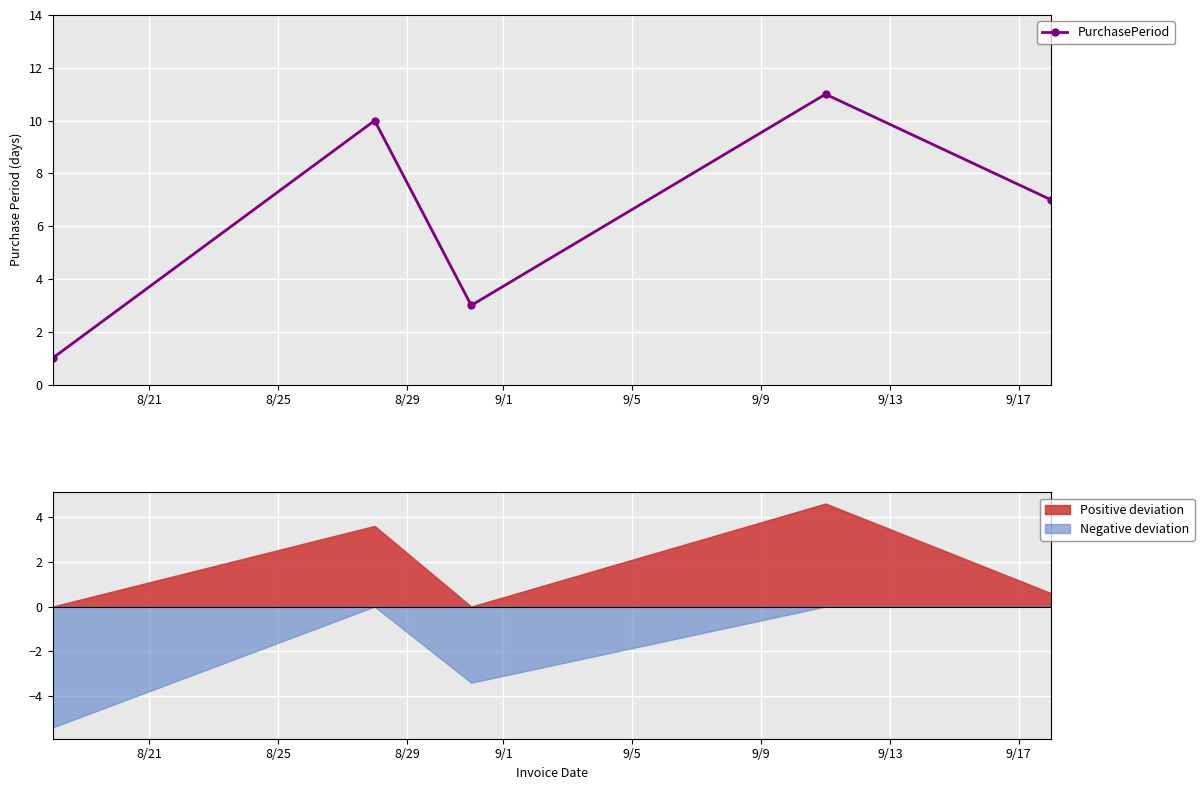

What is the value of the PurchasePeriod point at the 4th from the left?

11